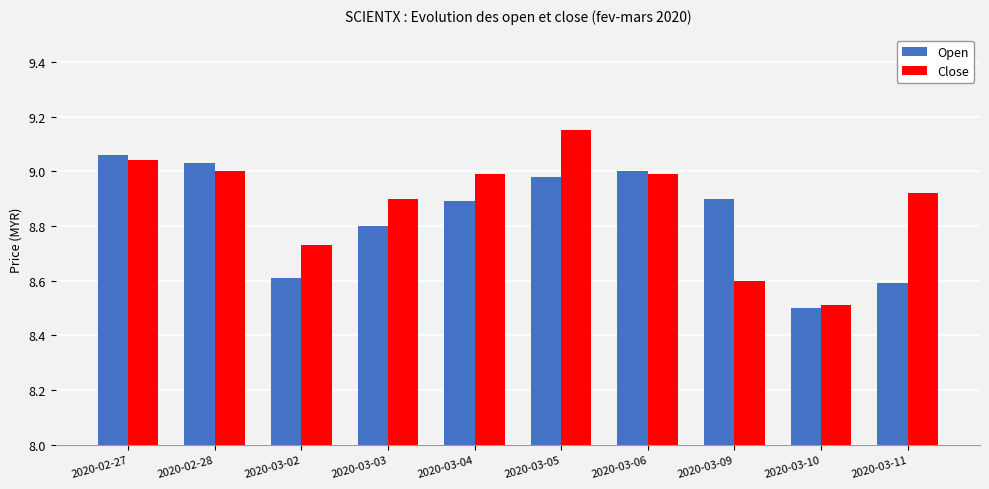

At which category does the chart reach its peak across all series?

2020-03-05